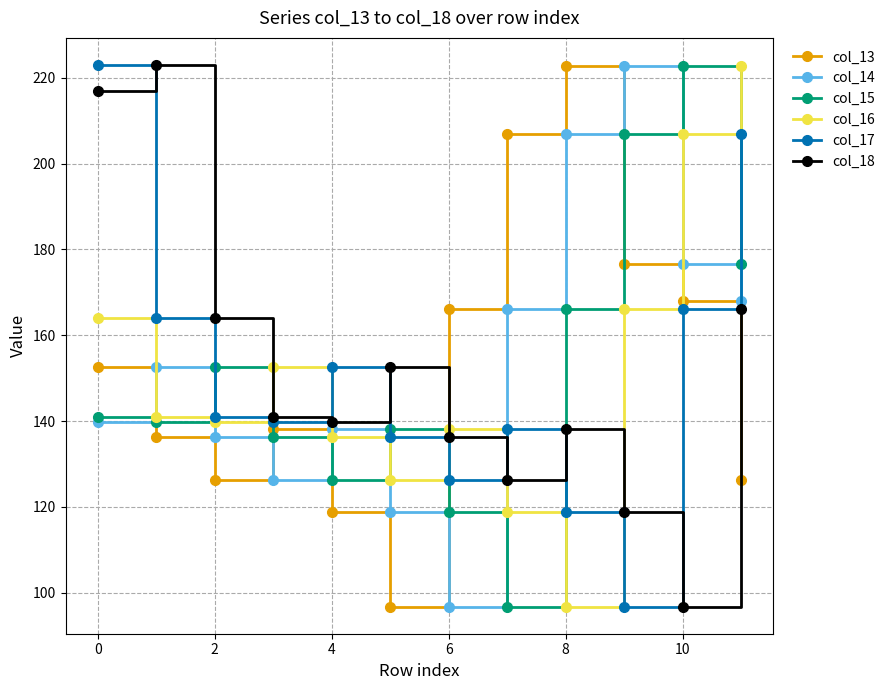

How many values in the col_13 series are below 152?

6